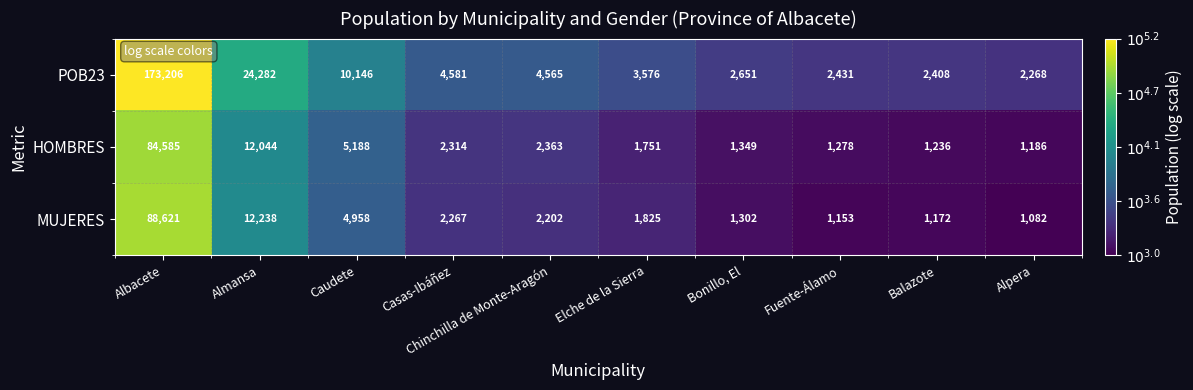

What is the highest value of the HOMBRES series?

84585